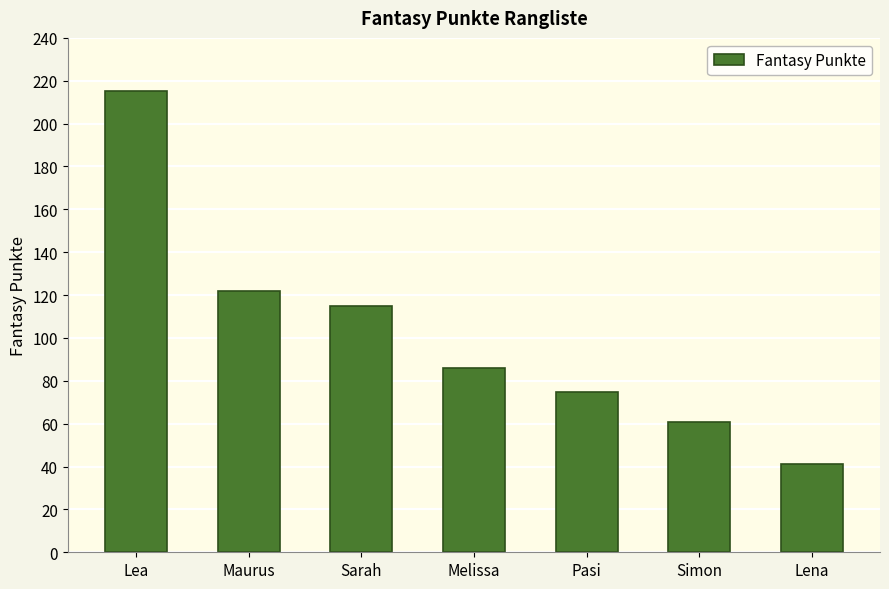

What is the value of the 6th bar from the left?

61